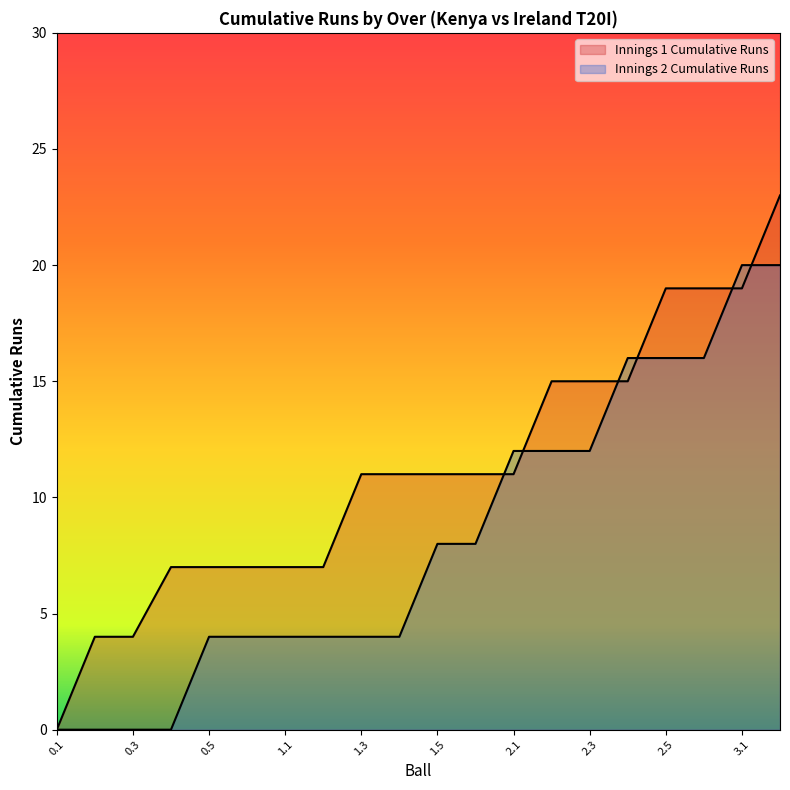

At which label does Innings 2 Cumulative Runs first exceed 8?

2.1